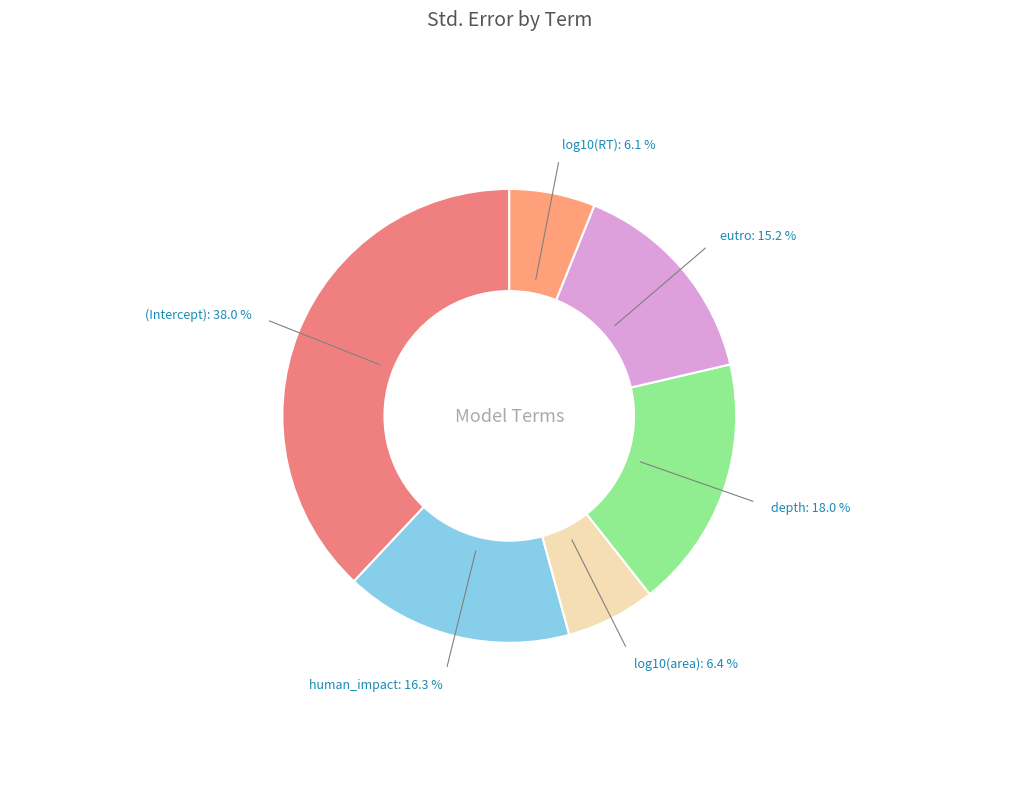

Count the number of slices in the pie.

6